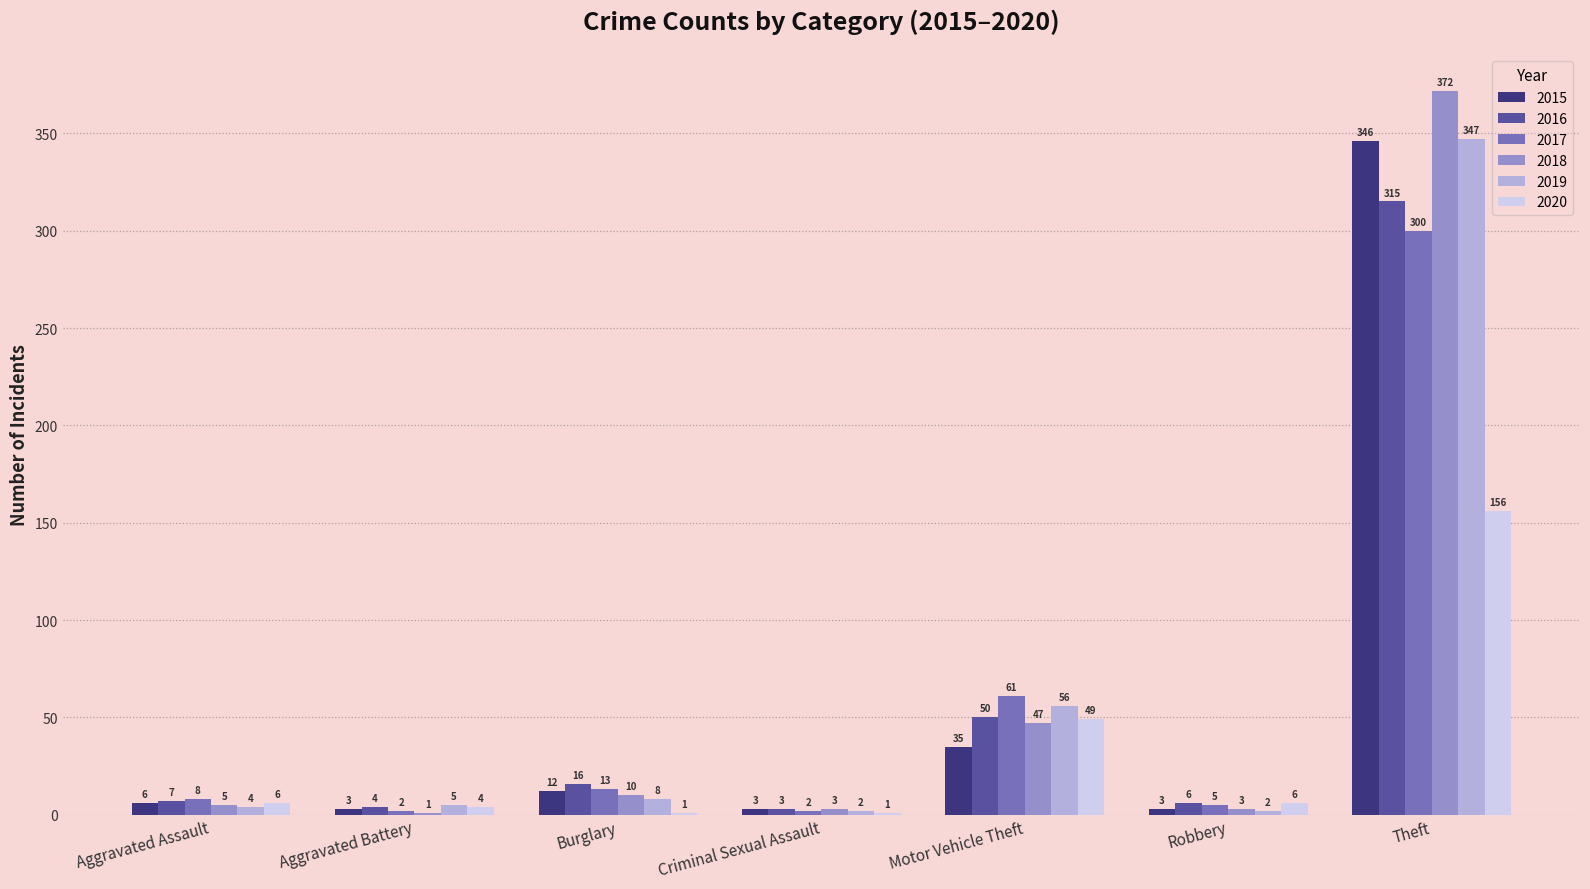

Where is 2015 nearest to the value 174?

Motor Vehicle Theft